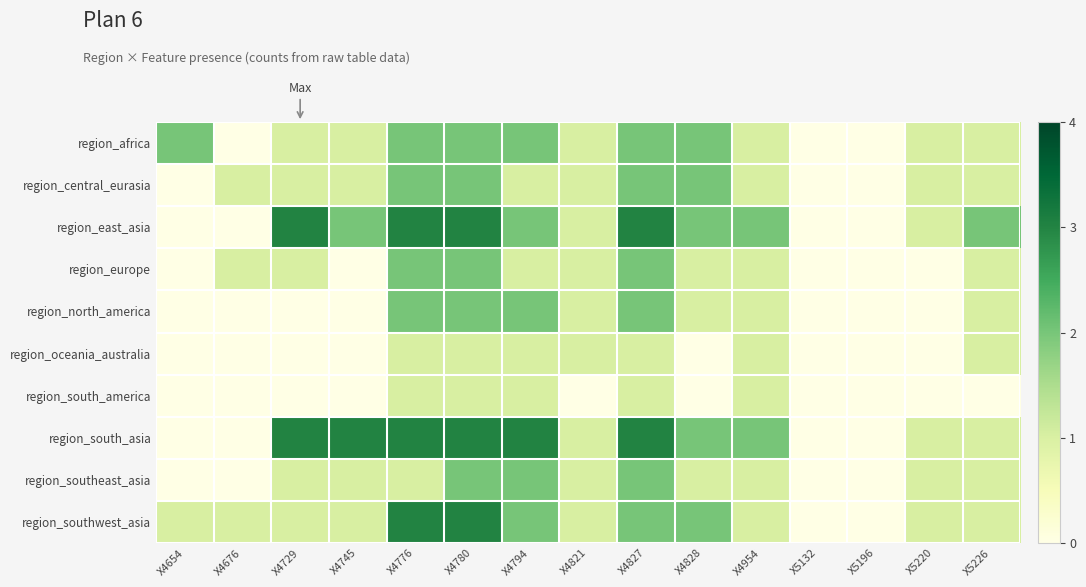

At which category does the chart reach its peak across all series?

X4729